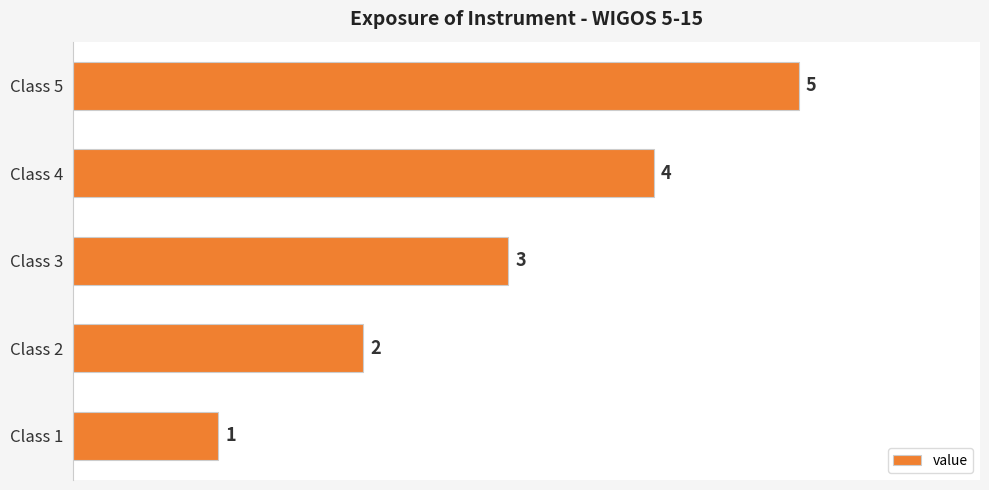

At which label is the value closest to 3?

Class 3